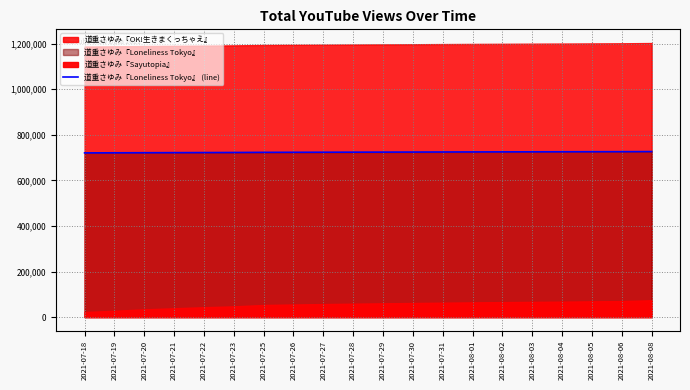

Approximately how many times larger is the value at 2021-07-31 compared to 2021-07-22?

1.0